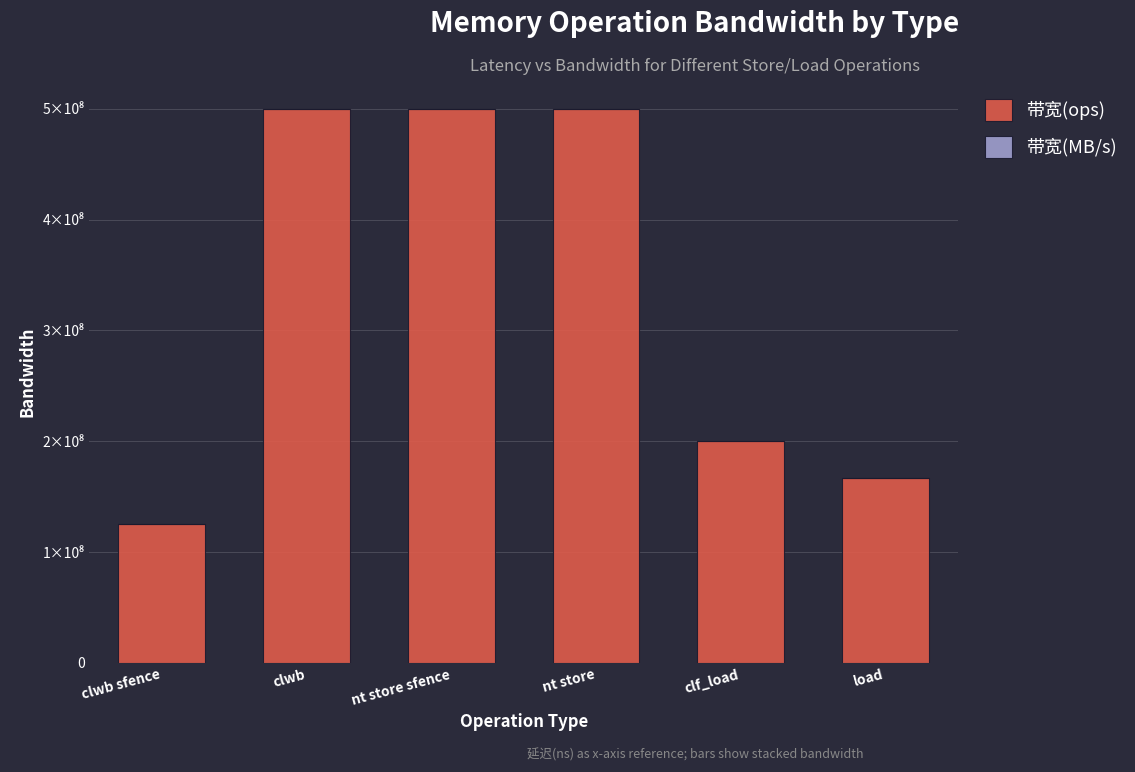

What is the difference between the 带宽(ops) values at nt store and clwb sfence?

375000000